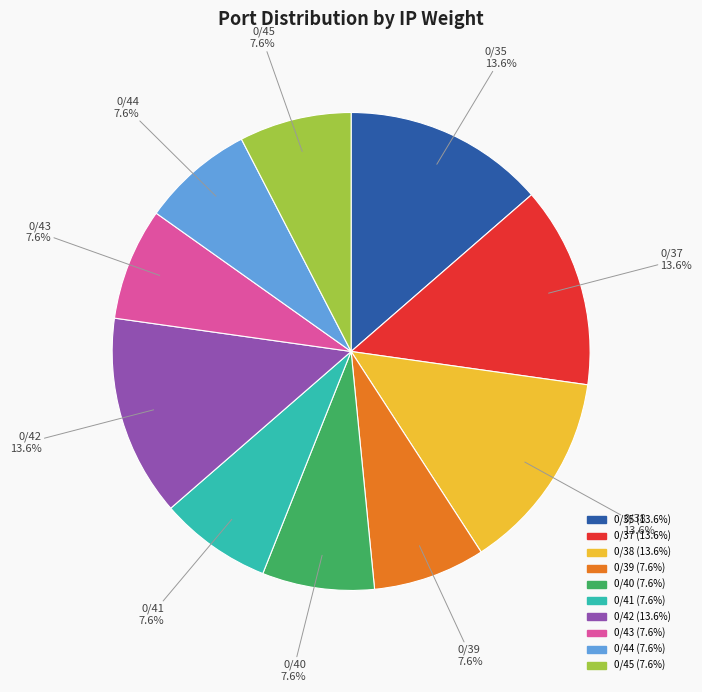

What percentage do 0/39 and 0/38 together represent?

21.2%